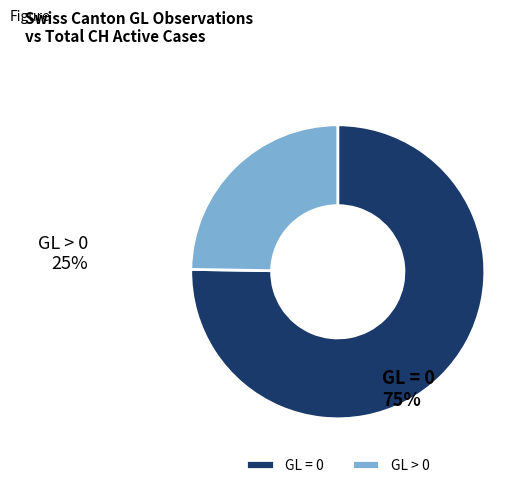

Rank the categories by value from lowest to highest.

GL > 0, GL = 0